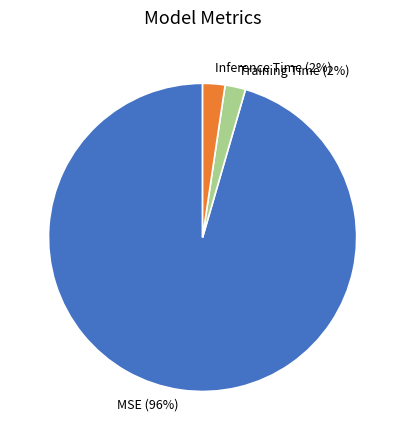

To the nearest percent, what is the average slice percentage?

33%